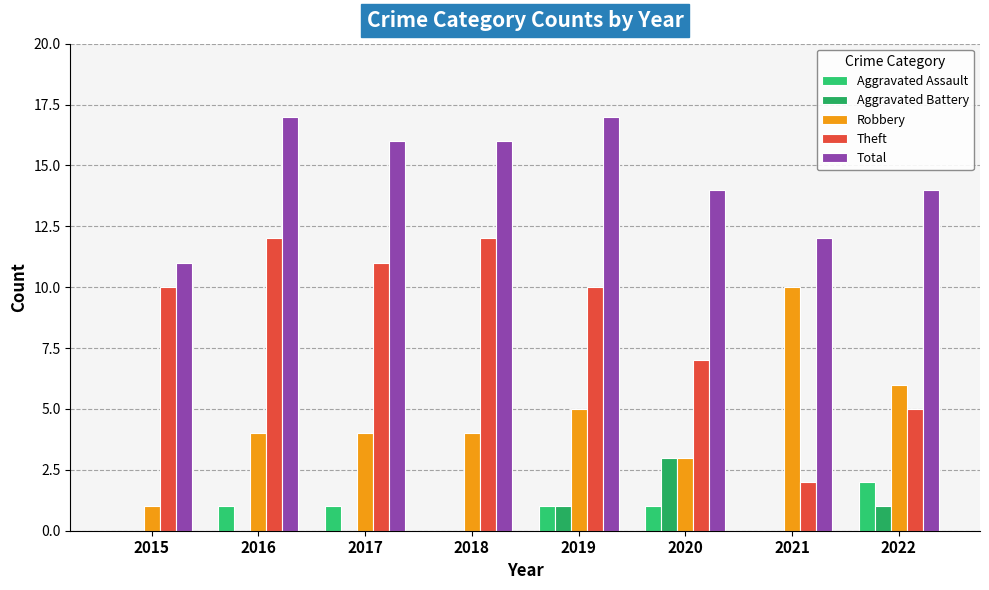

What is the lowest value of the Total series?

11